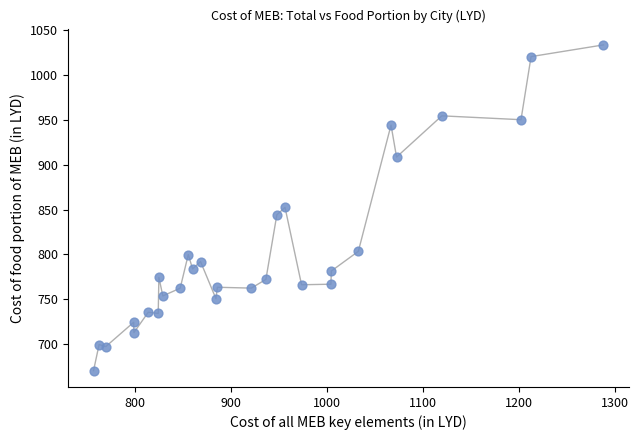

What is the range of X values (max minus min)?

532.0